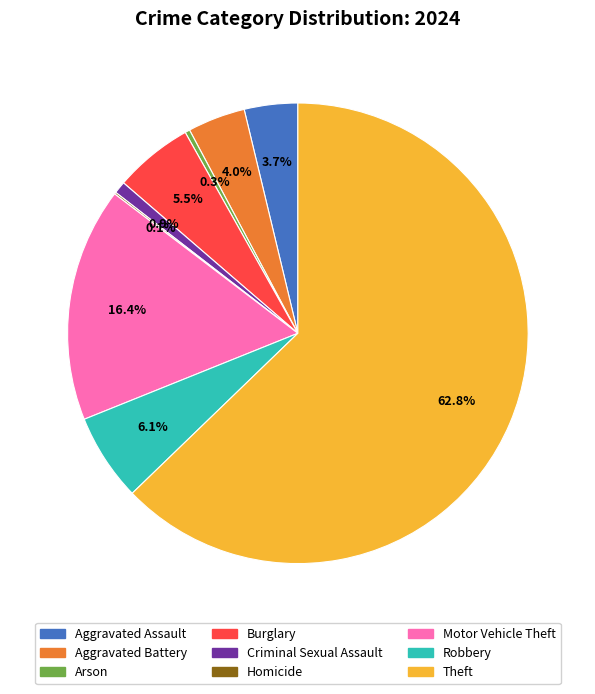

Does Aggravated Assault account for over 50% of the chart?

No